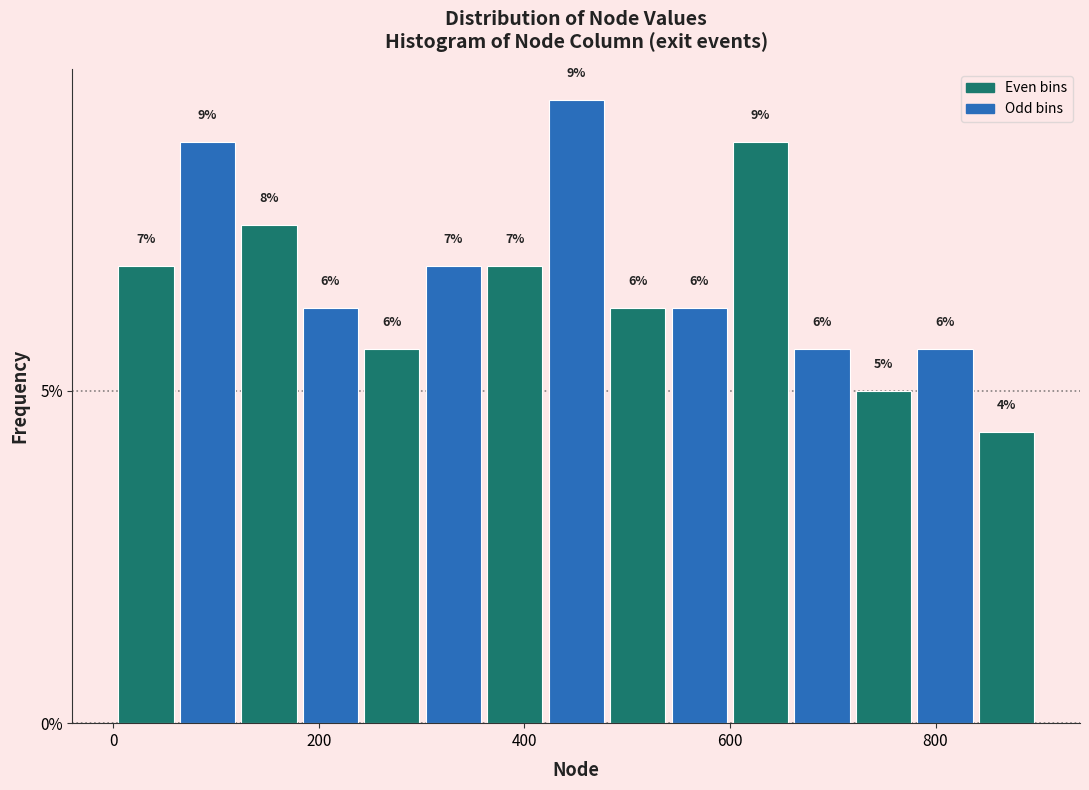

Around what value on the x-axis is the tallest bar? Give the approximate position of its centre, as read against the axis.

460